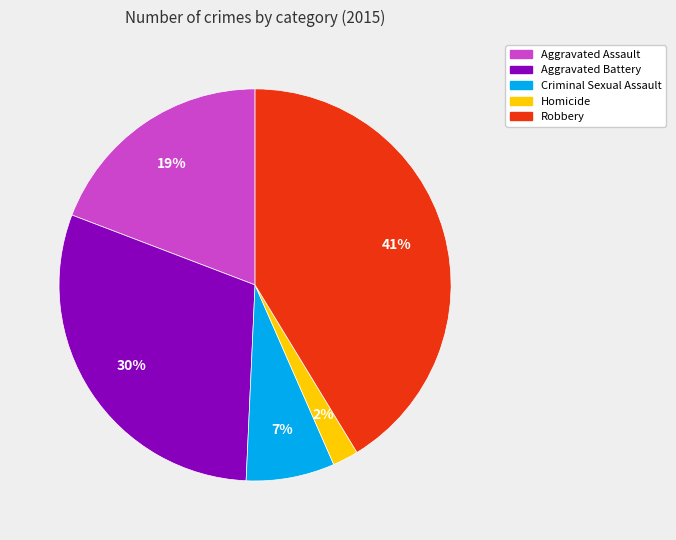

What is the largest slice in the pie chart?

Robbery